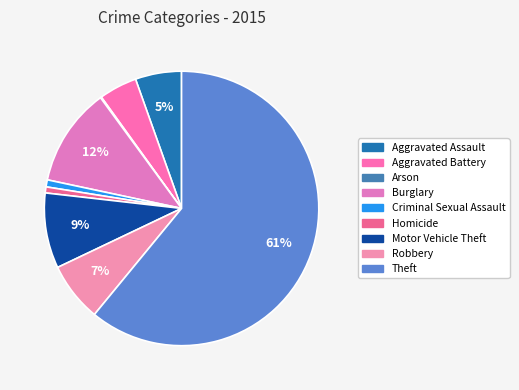

Does any single category account for the majority?

Yes